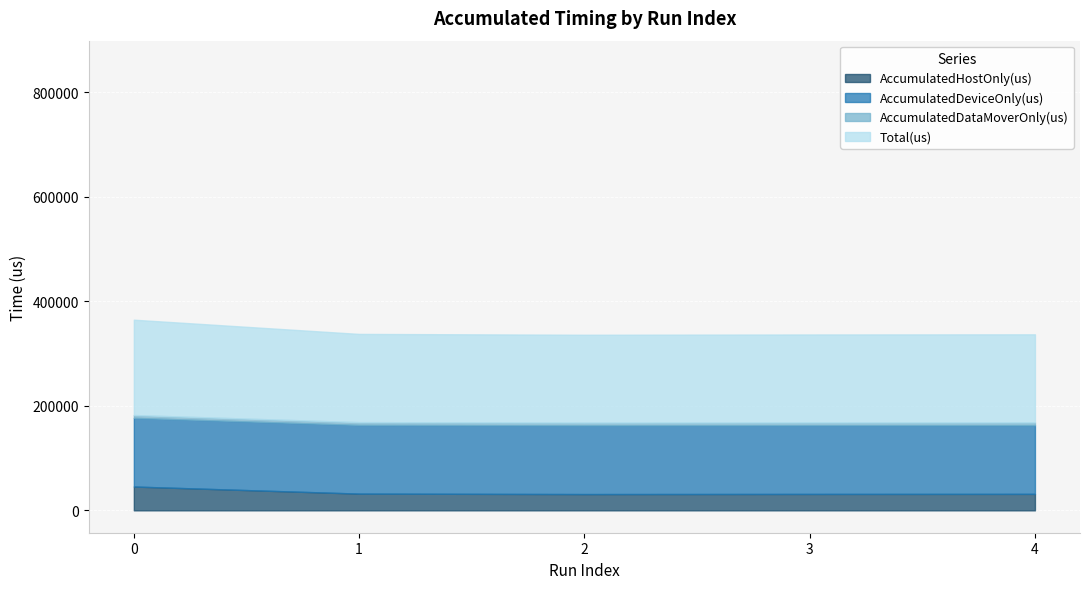

What is the maximum value for AccumulatedHostOnly(us)?

45593.1